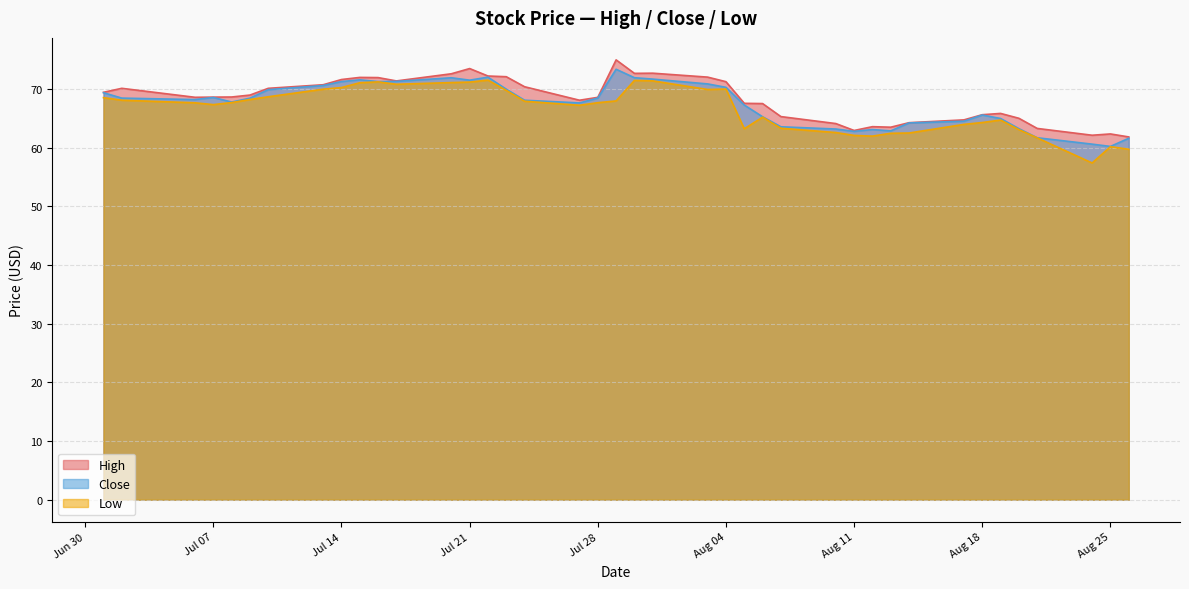

The value of Low at 2015-08-10 is 62.6. True or false?

True